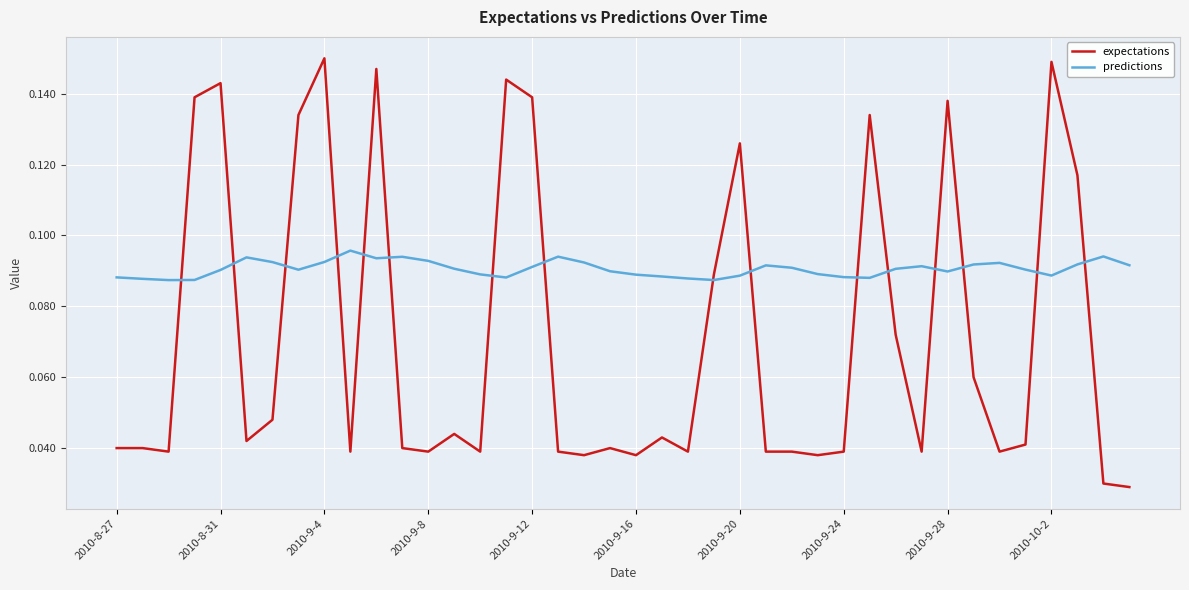

How many times do predictions and expectations cross each other?

16